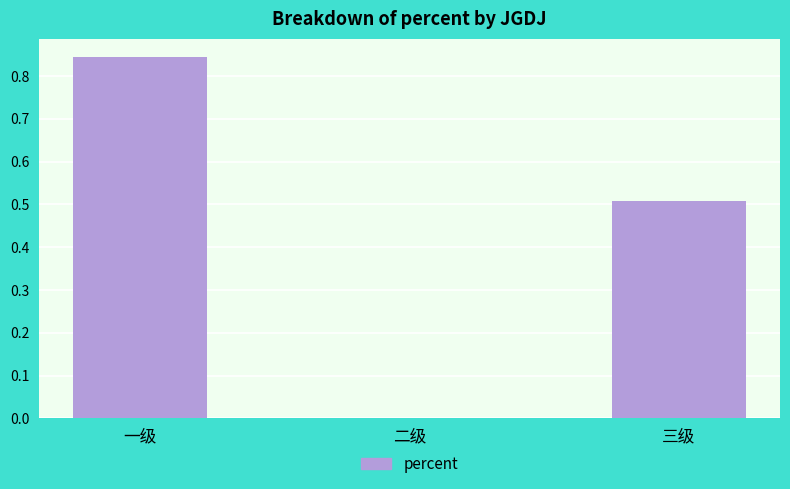

Which category has the highest value across all series?

一级